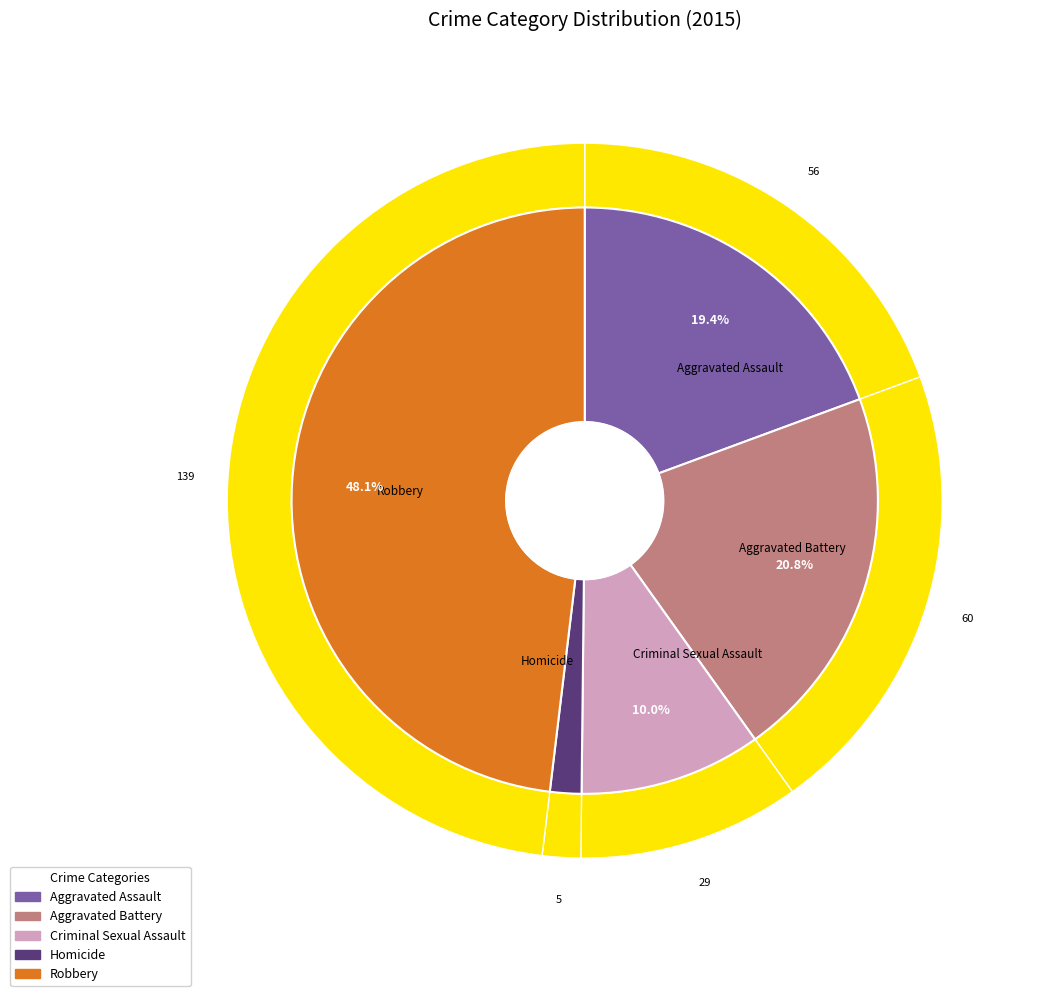

Is the sum of Aggravated Battery and Robbery greater than half?

Yes